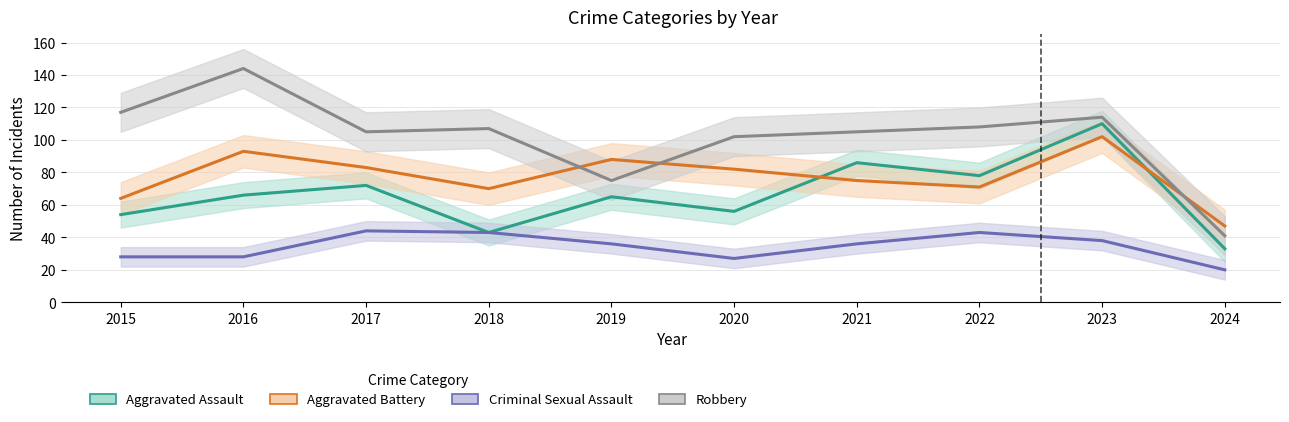

How many lines are shown in the chart?

4